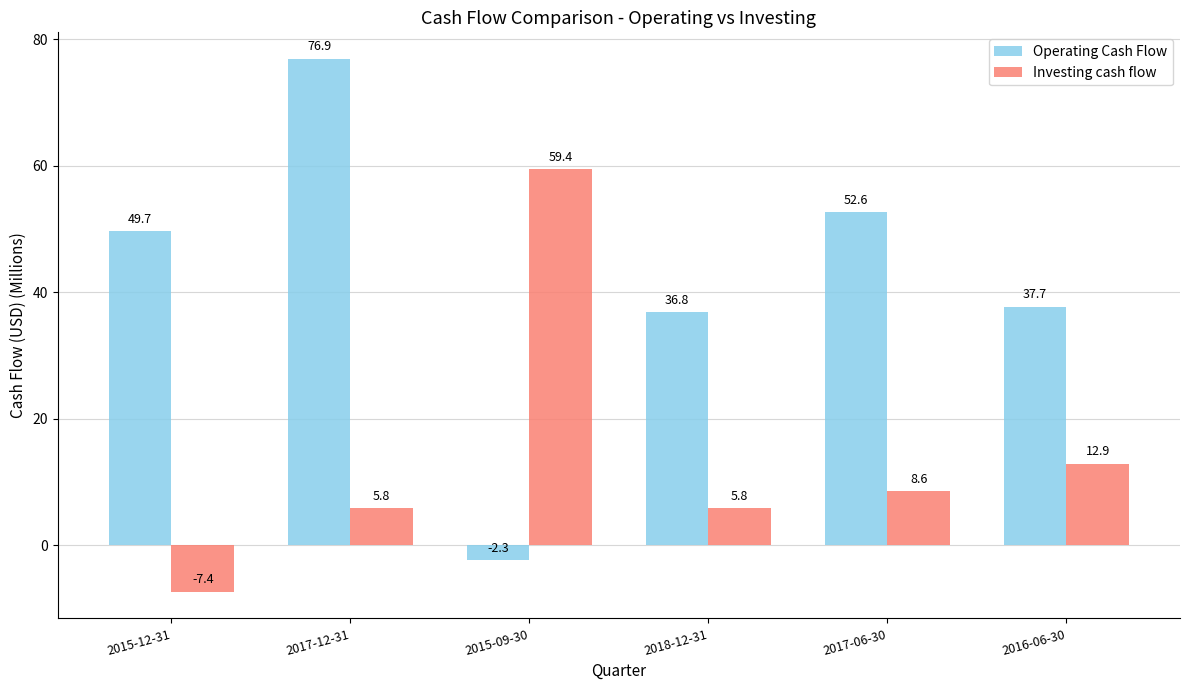

What is the label of the 3rd bar from the left?

2015-09-30